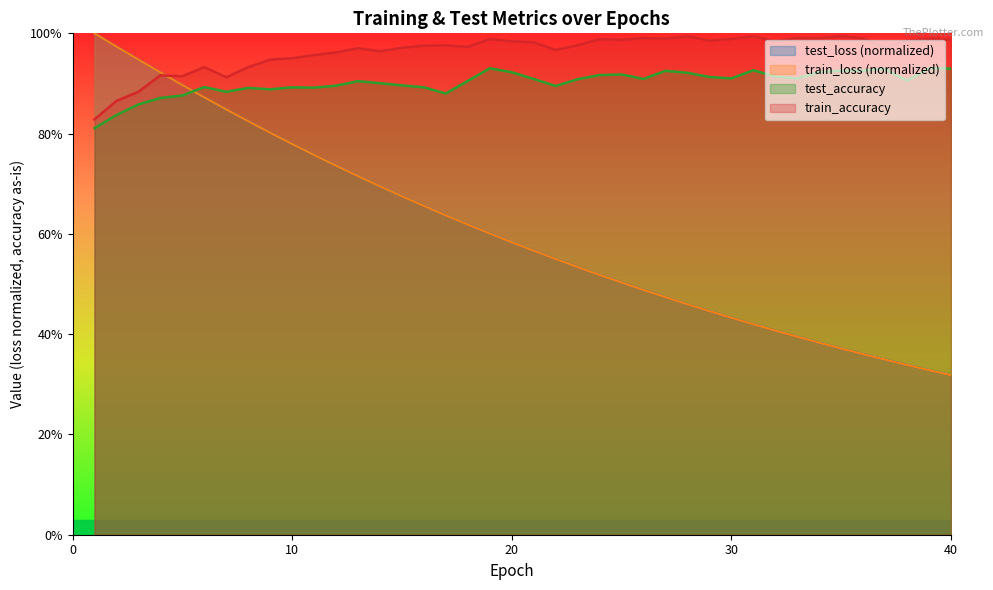

What is the difference between the maximum and minimum values in the train_loss series?

0.7